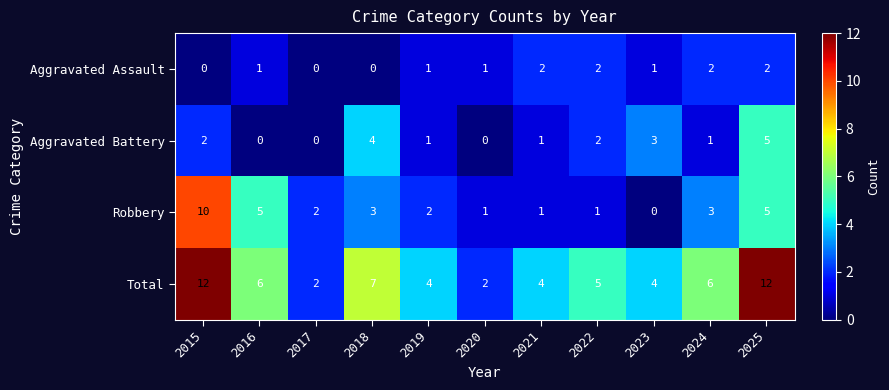

Which series has the largest total across all categories?

Total